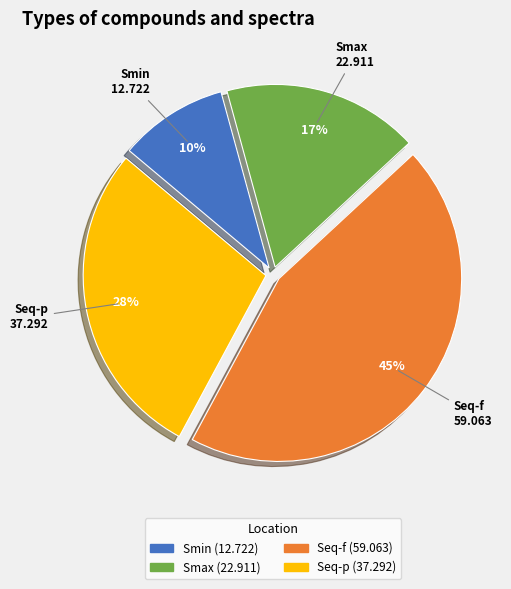

Is there any slice that represents more than half of the pie?

No